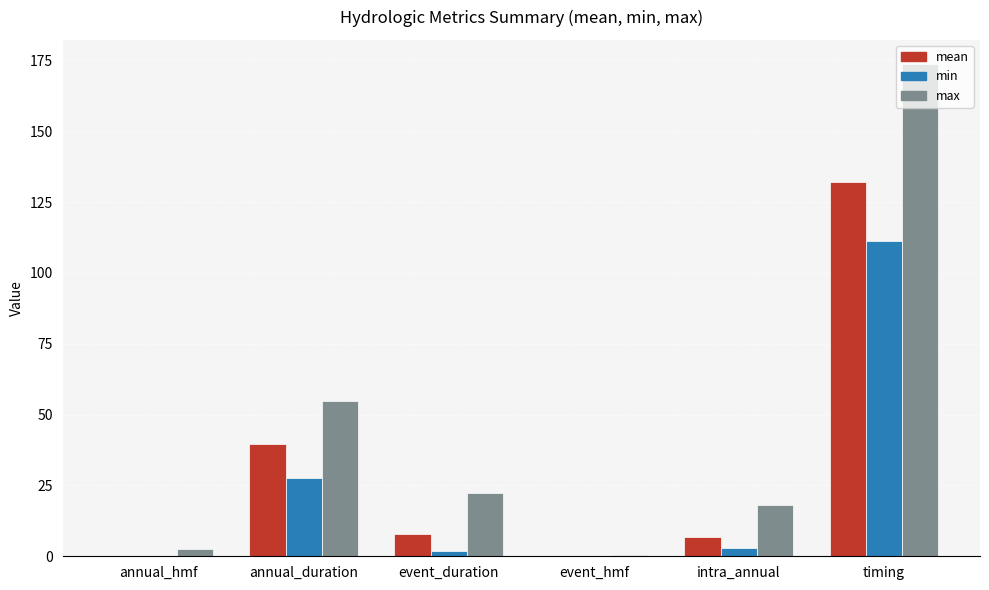

Are the bars grouped side by side (vs. stacked)?

Yes